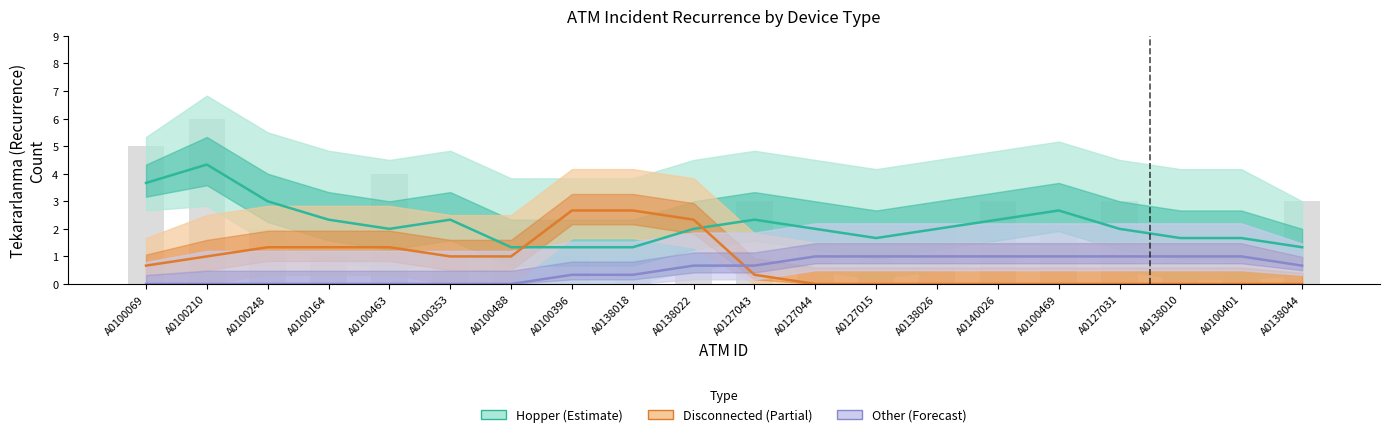

Which has a higher value, A0138022 or A0140026?

A0140026